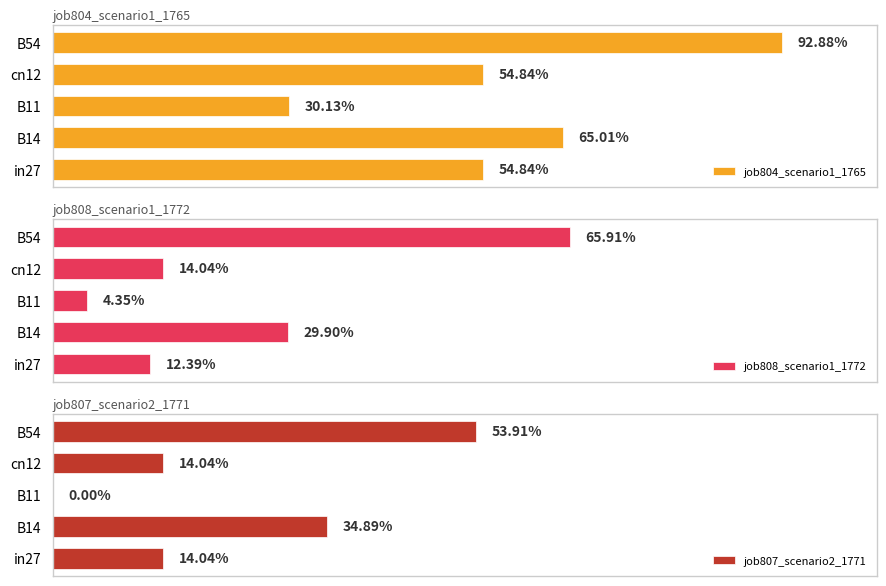

At how many categories does at least one series exceed 0?

5